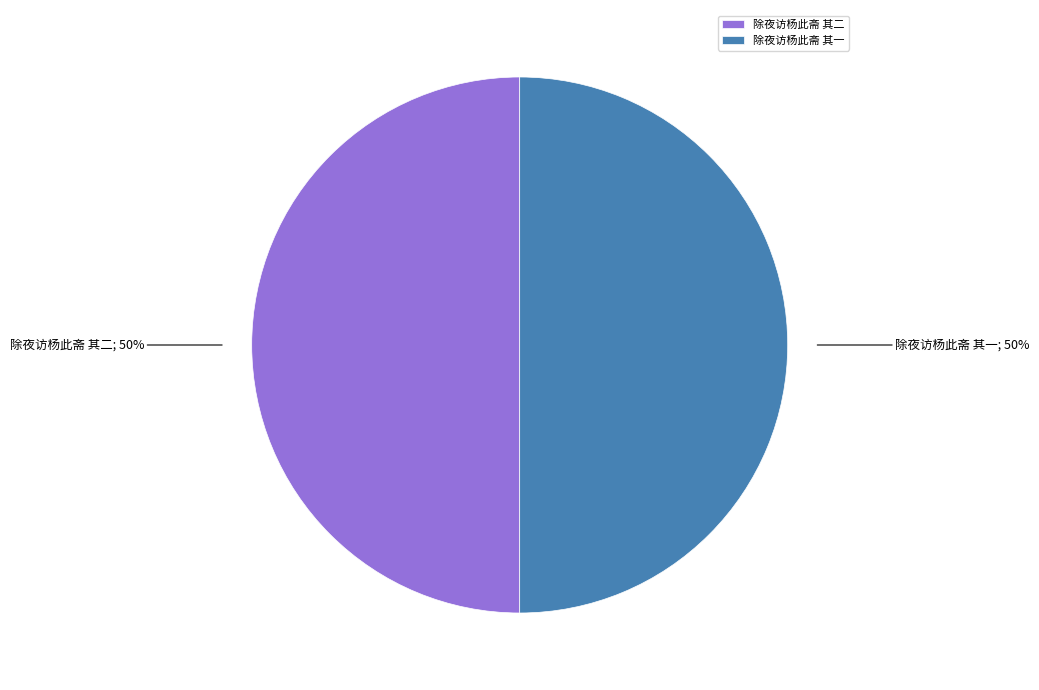

To the nearest percent, what is the average slice percentage?

50%